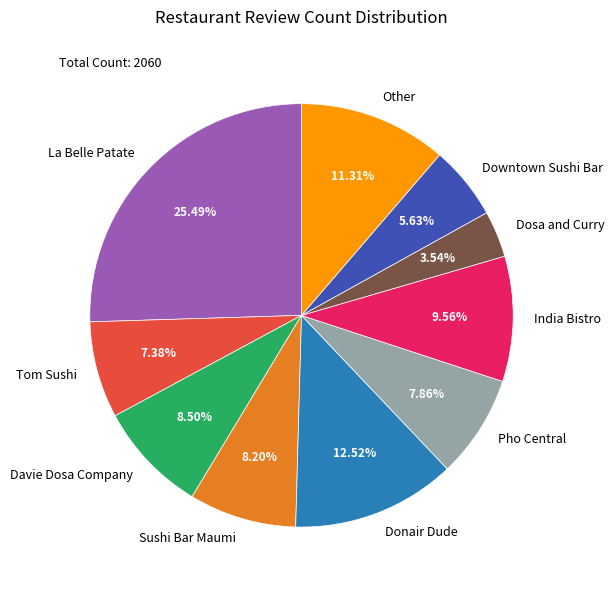

Which category has the smallest portion of the pie?

Dosa and Curry